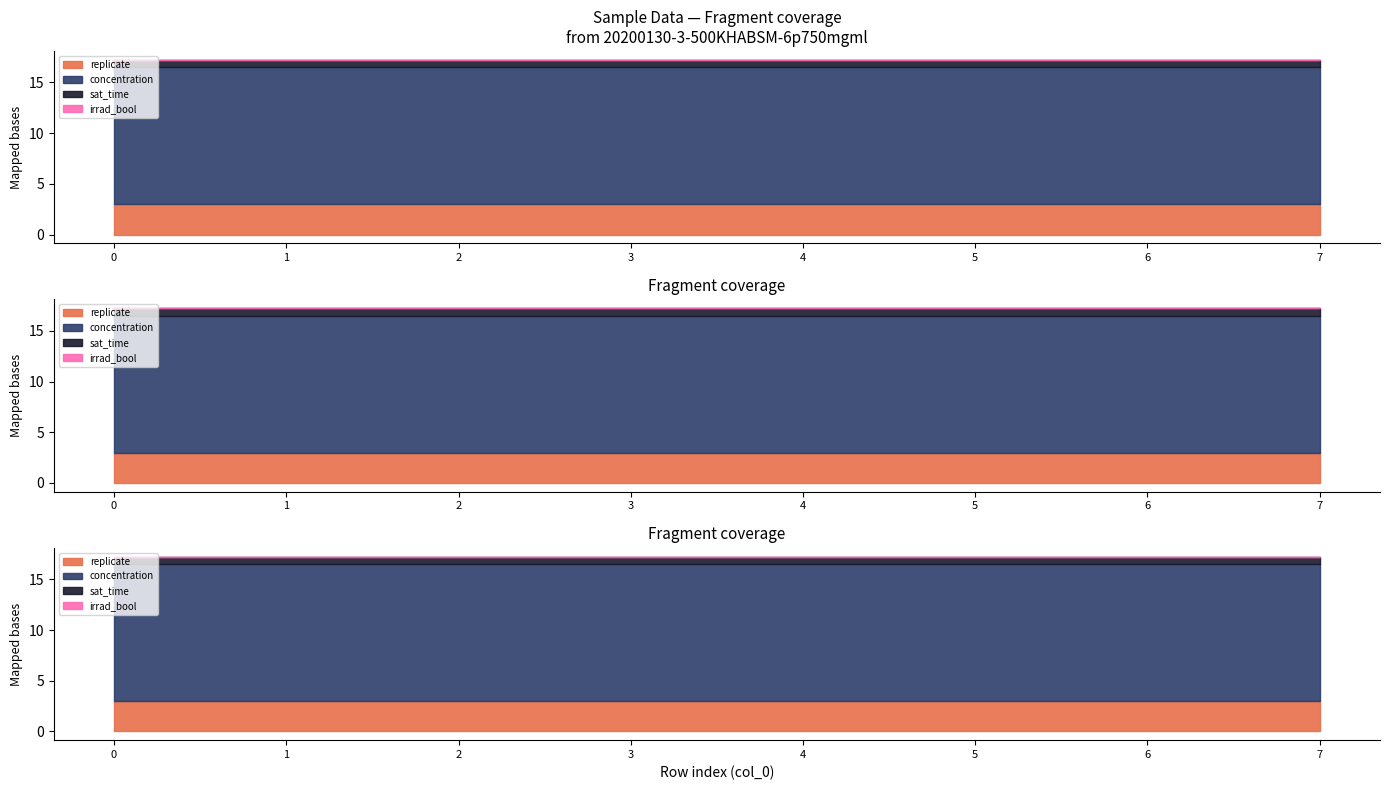

True or false: replicate has more than 1 interior local peaks.

False